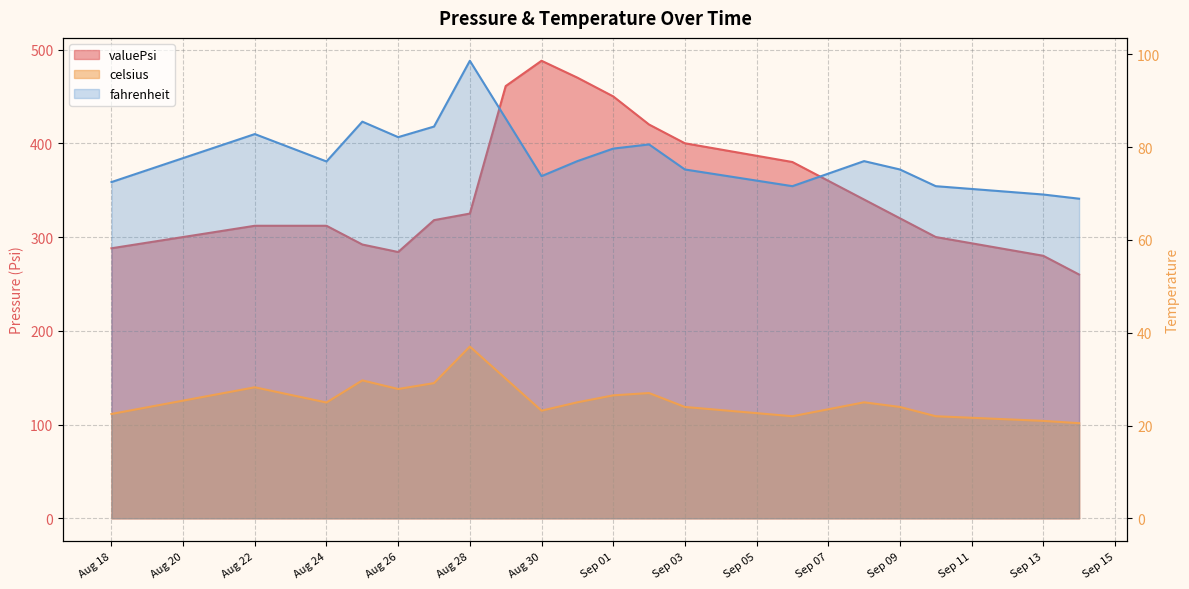

Where does the celsius series first go above 25?

Aug 22